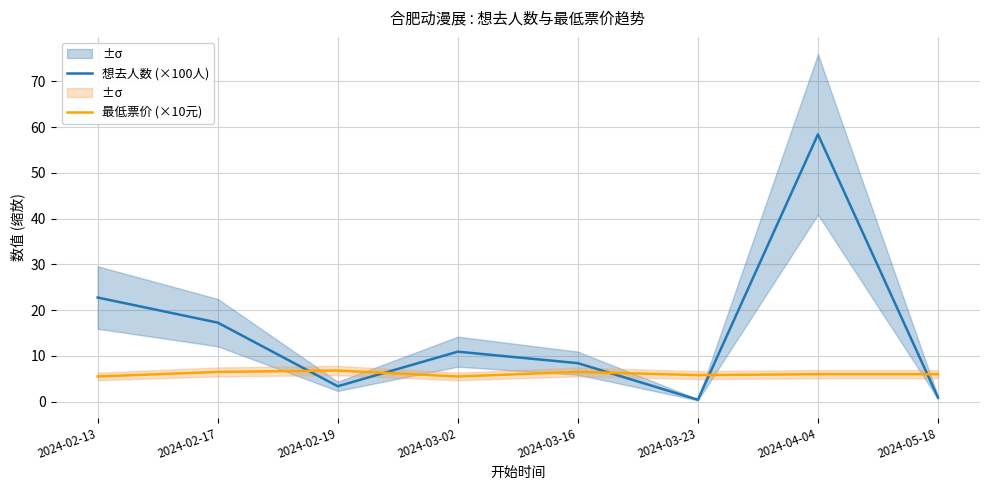

Is it true that 最低票价 (×10元) equals 6.0 at 2024-05-18?

True